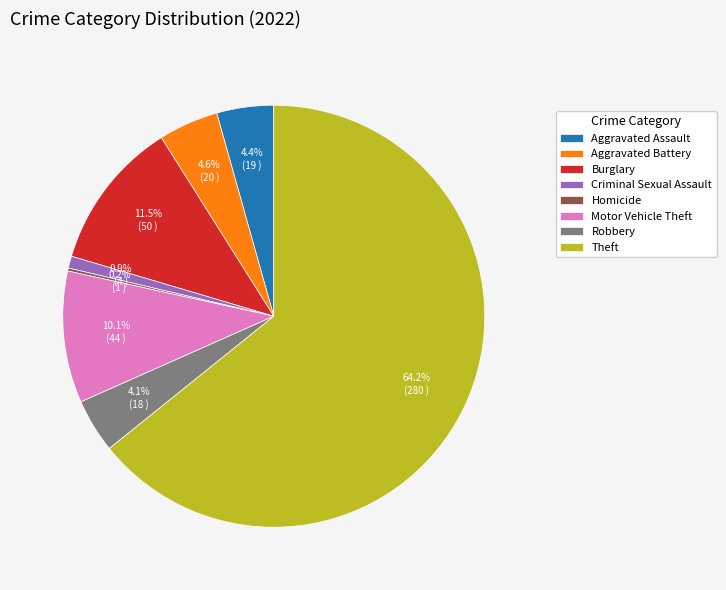

What is the majority slice?

Theft